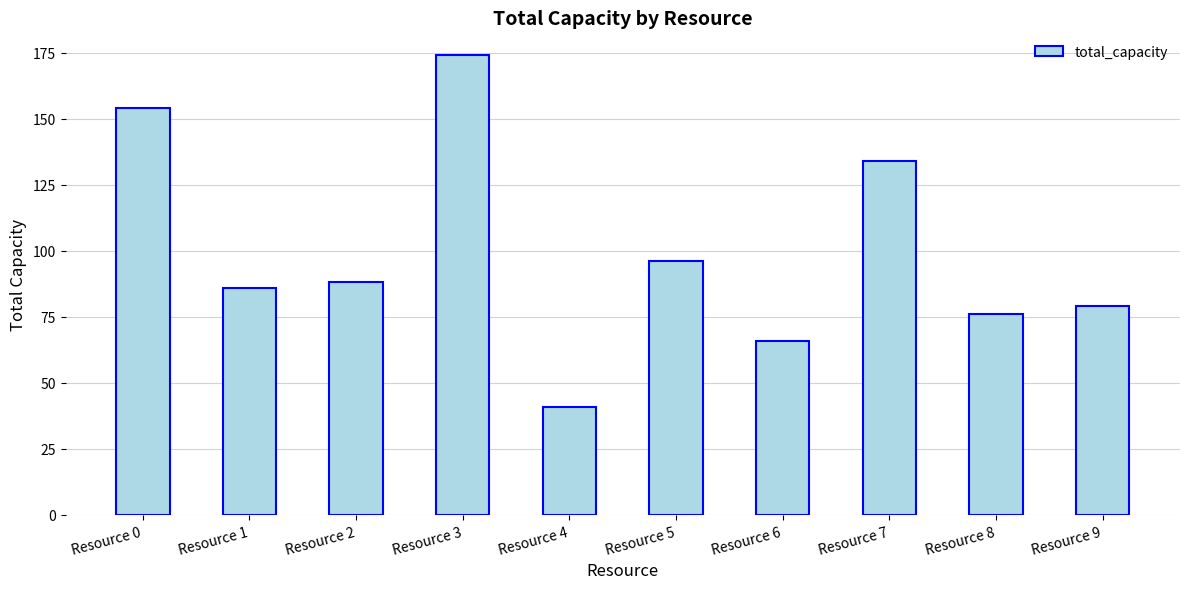

Reading left to right, transcribe all the data shown in this chart.

154	86	88	174	41	96	66	134	76	79